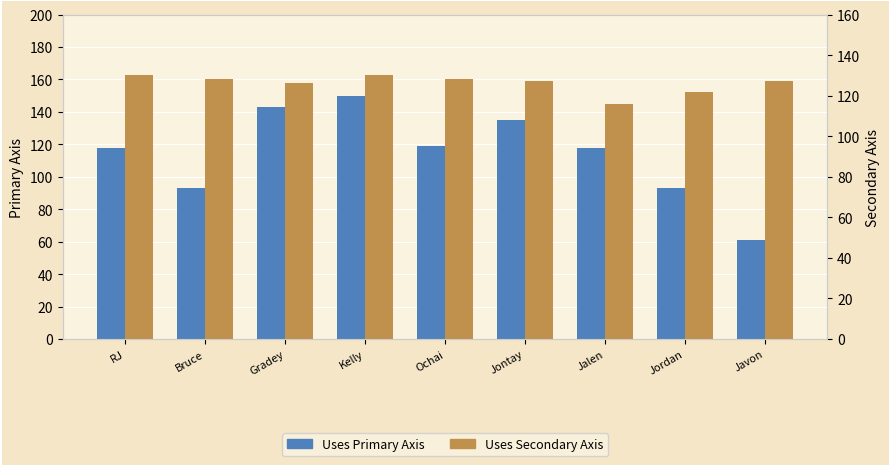

At how many categories does at least one series exceed 114?

9